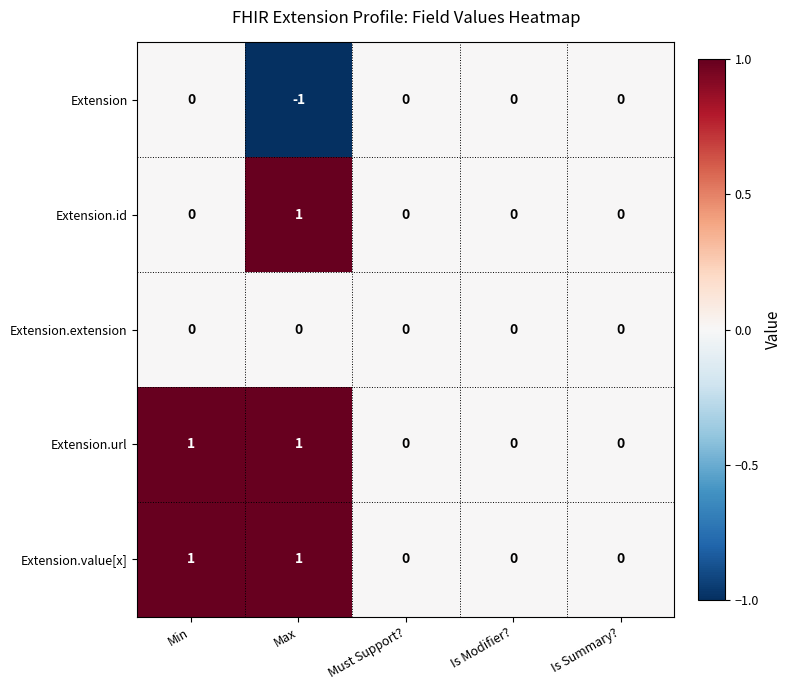

Reading right to left, what are all the values shown in this chart?

Extension: 0	0	0	-1	0
Extension.id: 0	0	0	1	0
Extension.extension: 0	0	0	0	0
Extension.url: 0	0	0	1	1
Extension.value[x]: 0	0	0	1	1